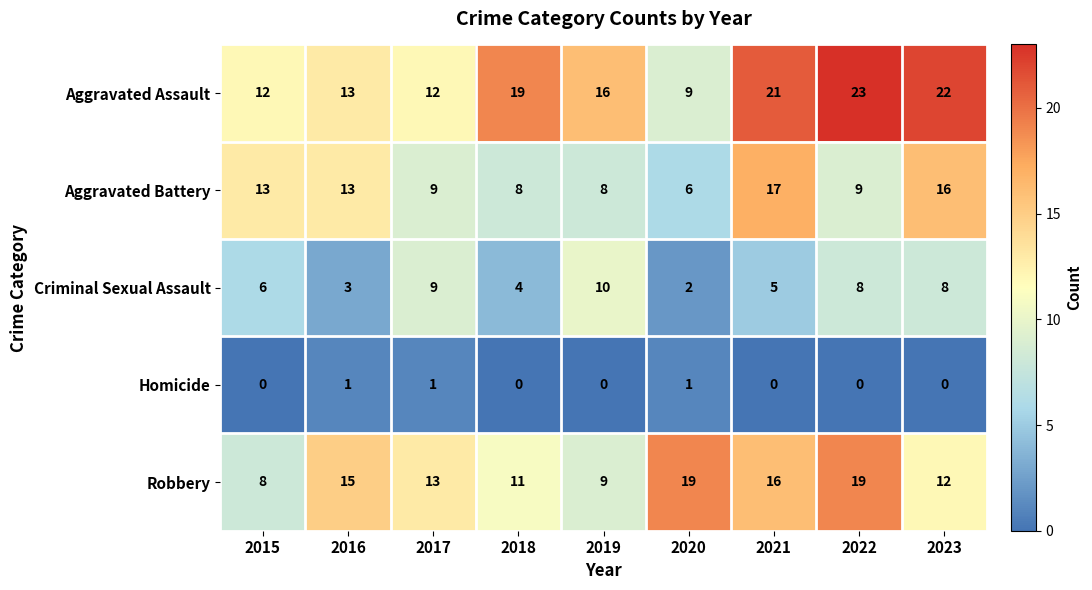

Is the value of Aggravated Battery at 2015 greater than the value of Aggravated Assault at 2021?

No